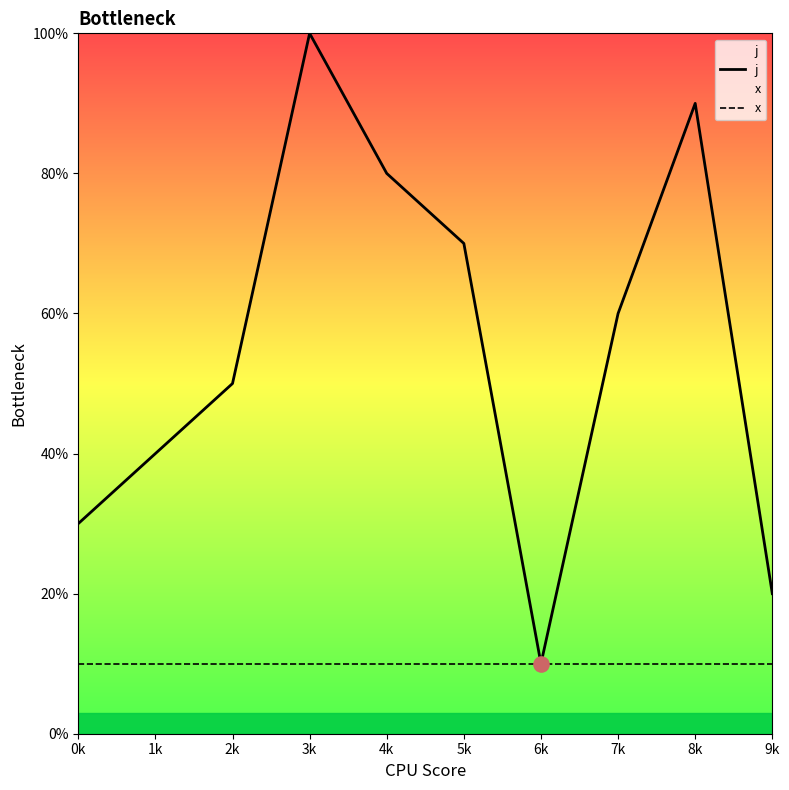

What are all the series names shown in the legend?

j, x